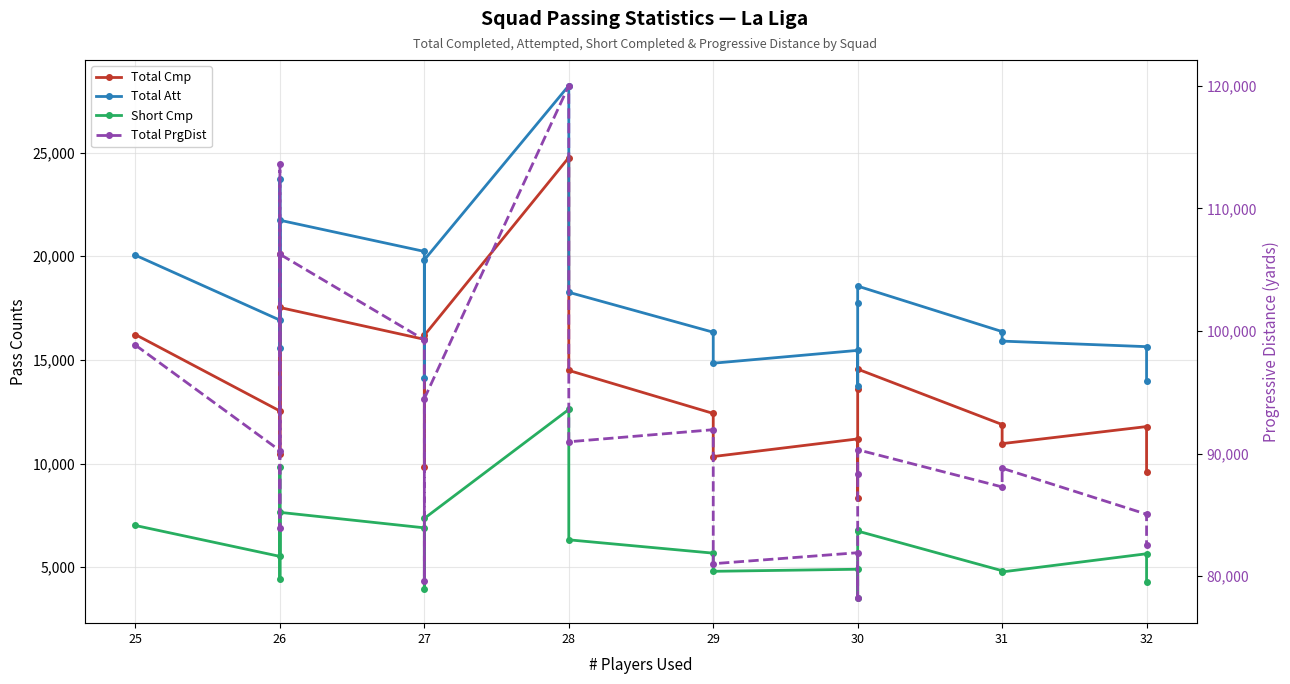

In Total PrgDist, how many points are higher than both neighbors (excluding endpoints)?

7